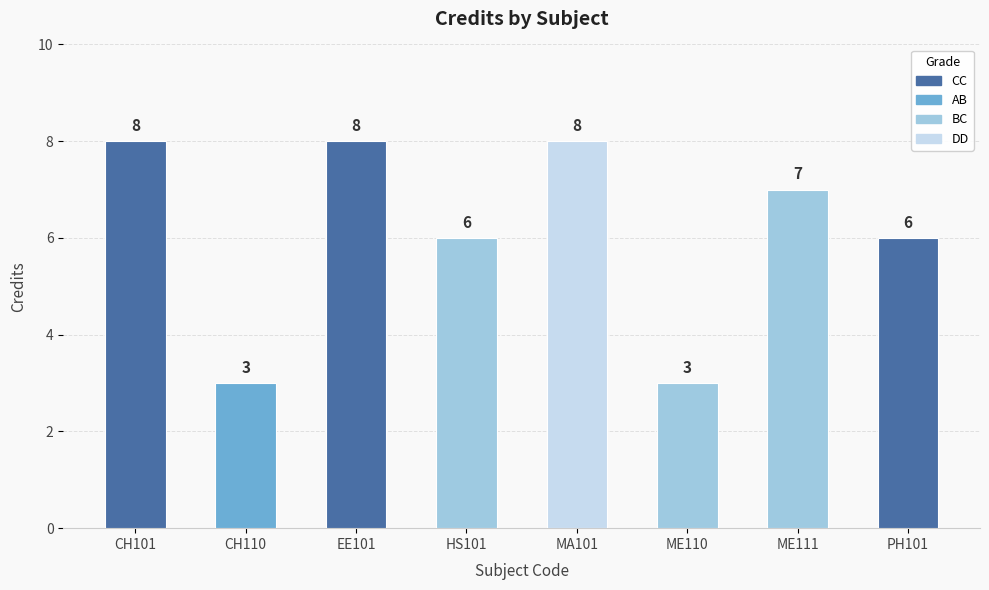

What position from the right is CH101?

8